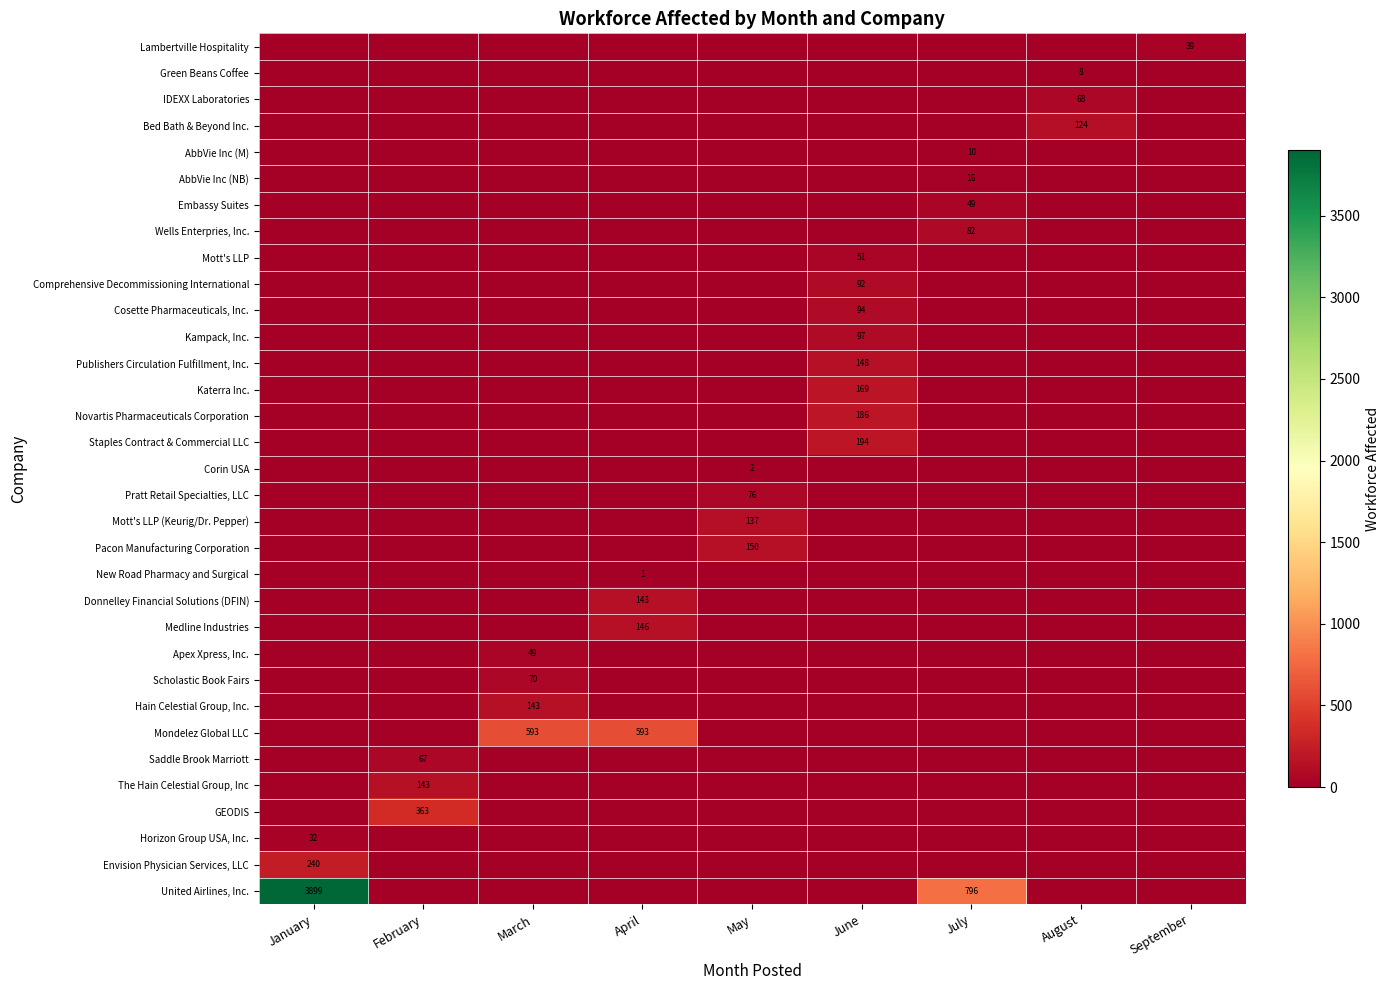

True or false: United Airlines, Inc. has a value of 796 at July.

True